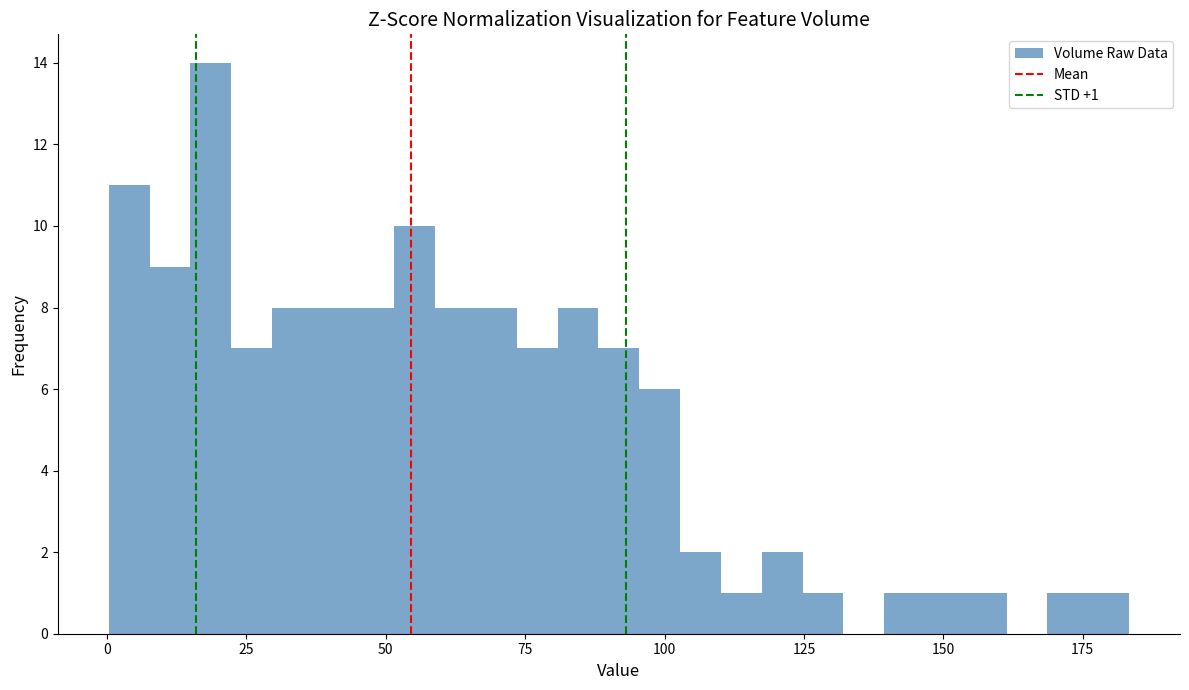

Read against the x-axis, roughly where is the centre of the tallest bar?

20